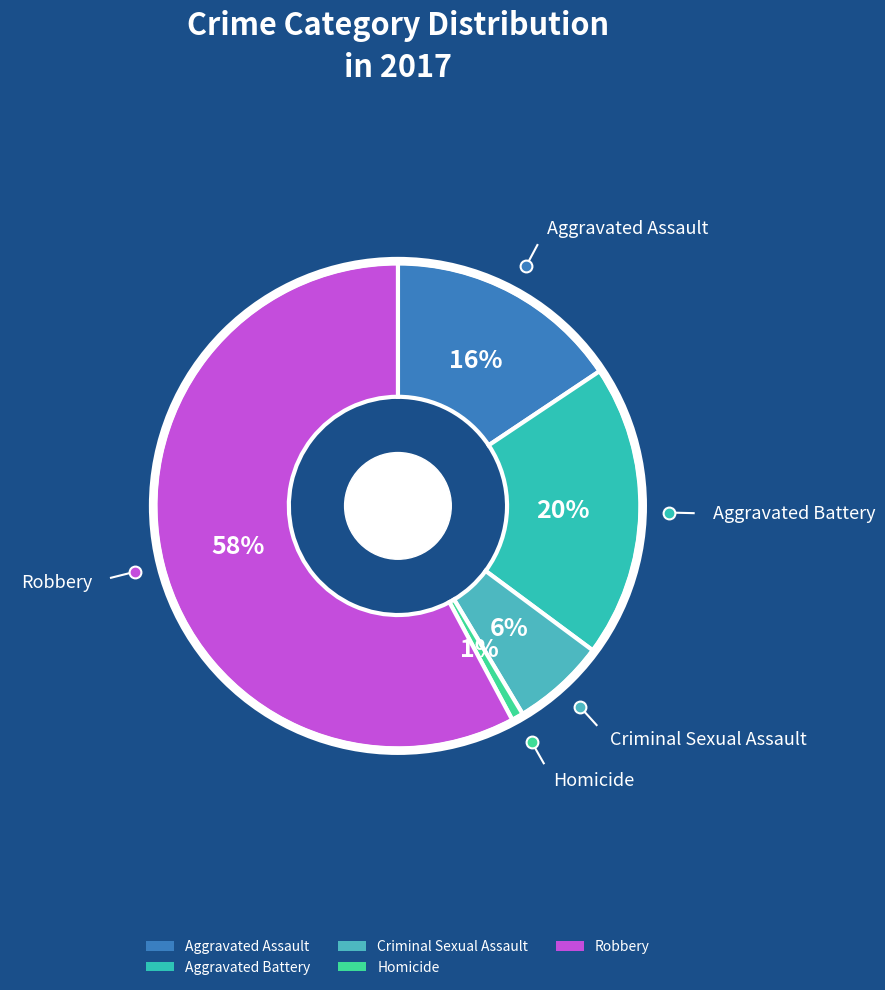

Which has a higher value, Aggravated Assault or Homicide?

Aggravated Assault